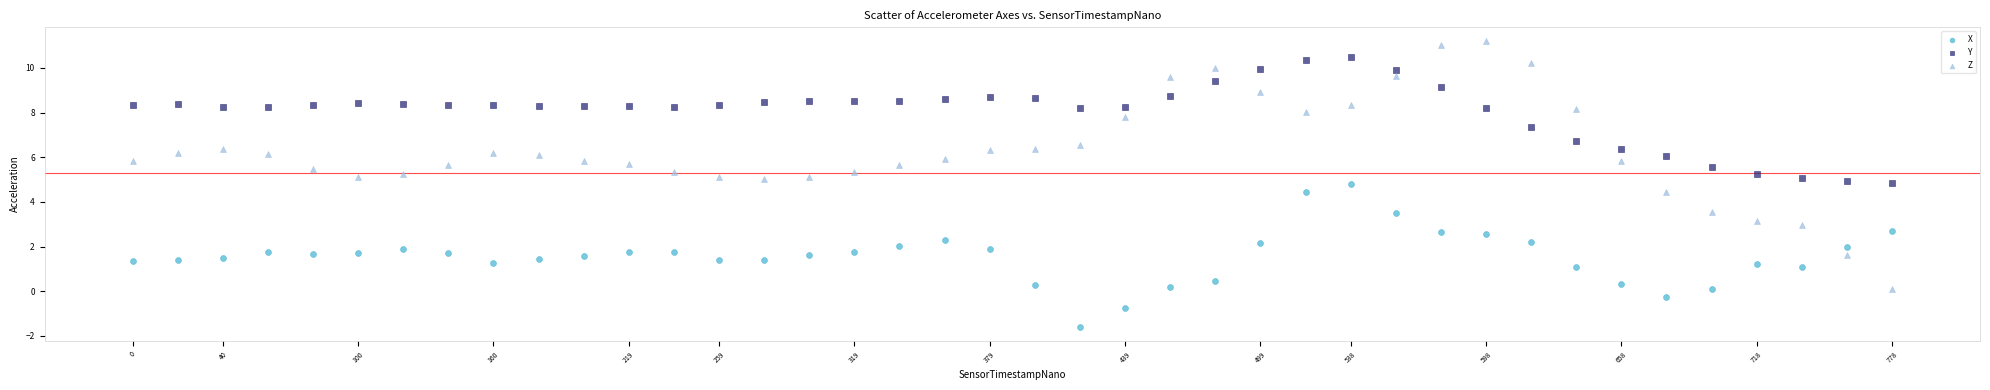

Across all data points, what is the range of Y values (max minus min)?

12.8